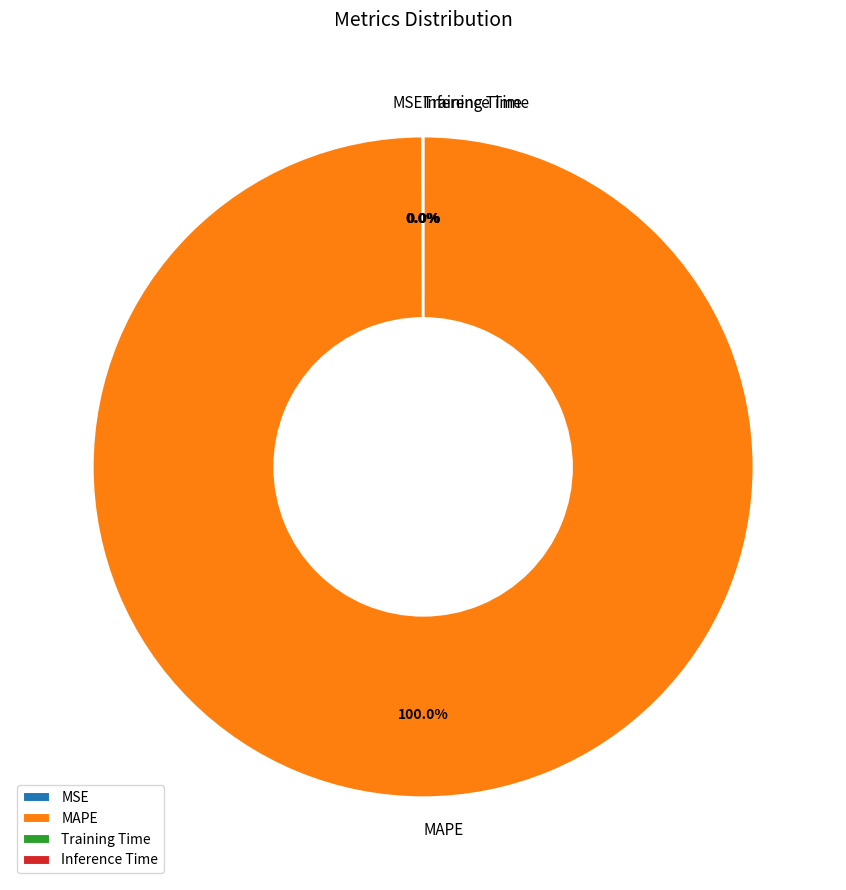

Is there a majority slice in this chart?

Yes